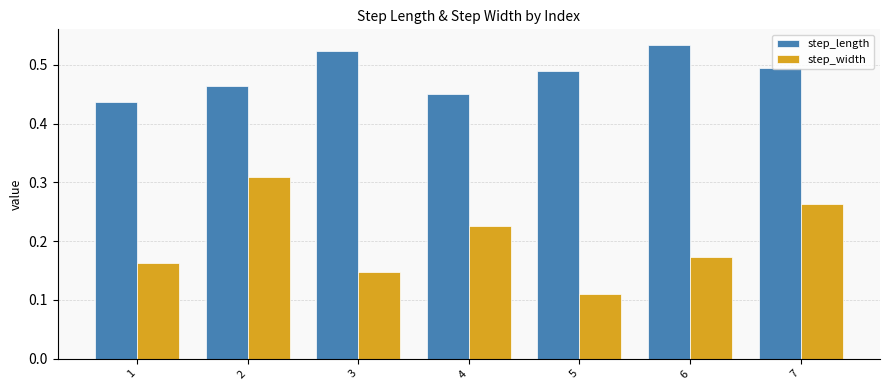

How many step_length values are between 0 and 1?

7